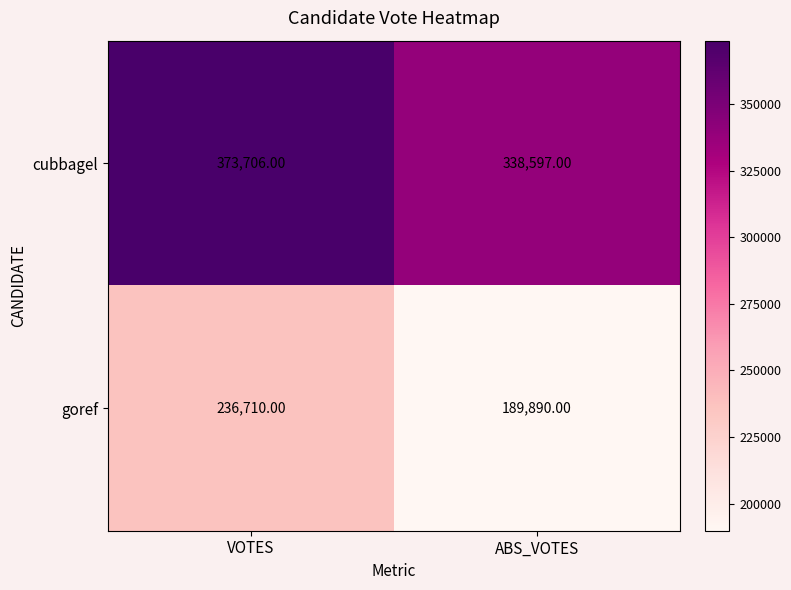

At how many categories does at least one series exceed 335540?

2